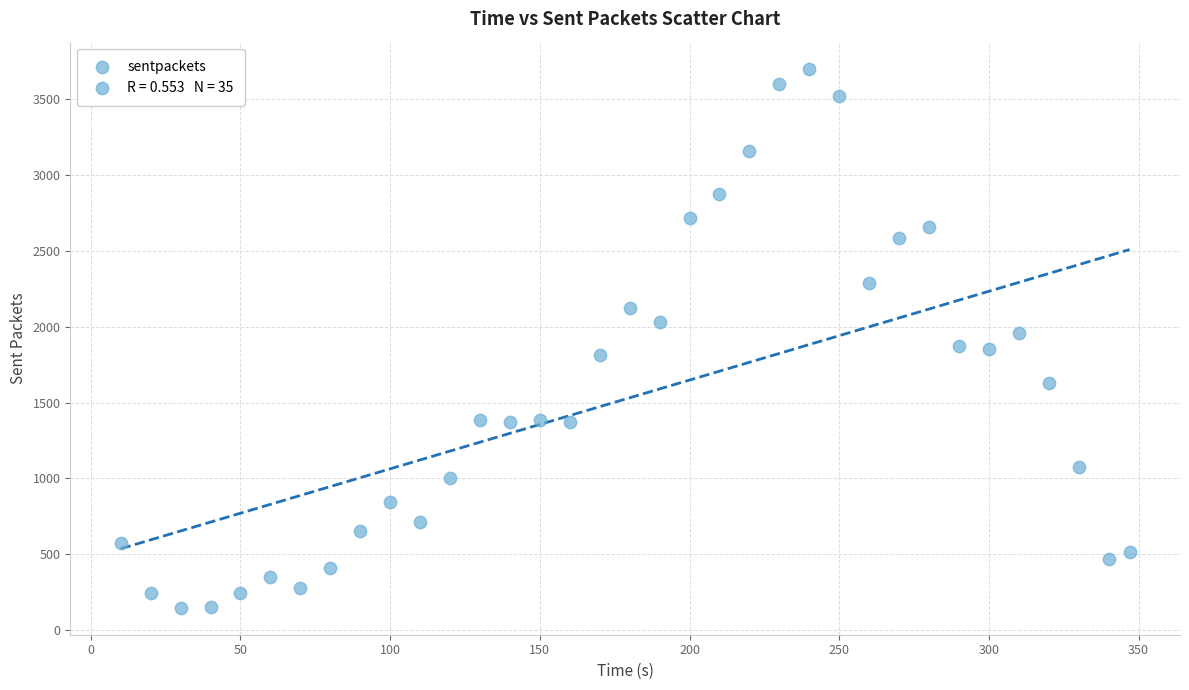

What is the range of X values (max minus min)?

337